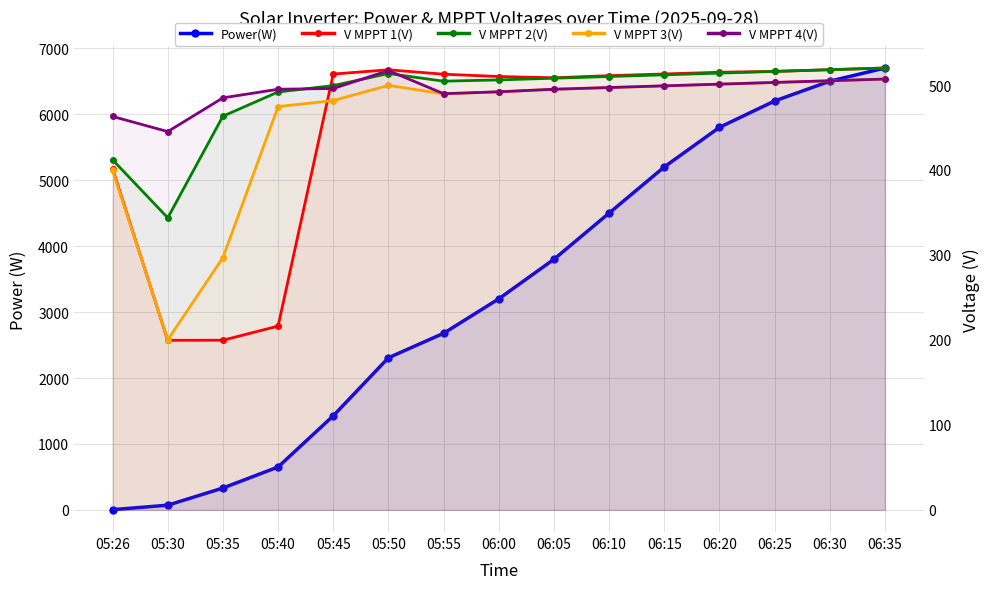

List the series in order of their peak value, lowest first.

V MPPT 3(V), V MPPT 4(V), V MPPT 1(V), V MPPT 2(V), Power(W)